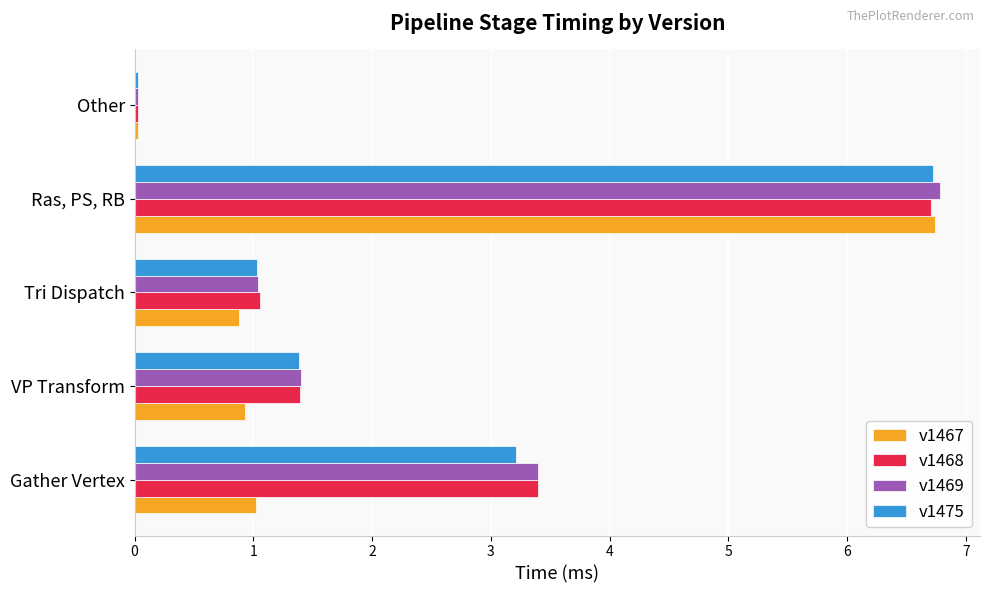

At which label does v1475 reach its minimum?

Other